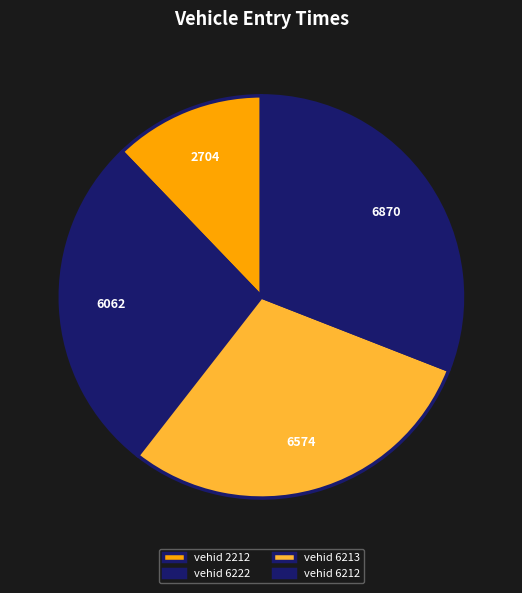

How many slices are in this pie chart?

4